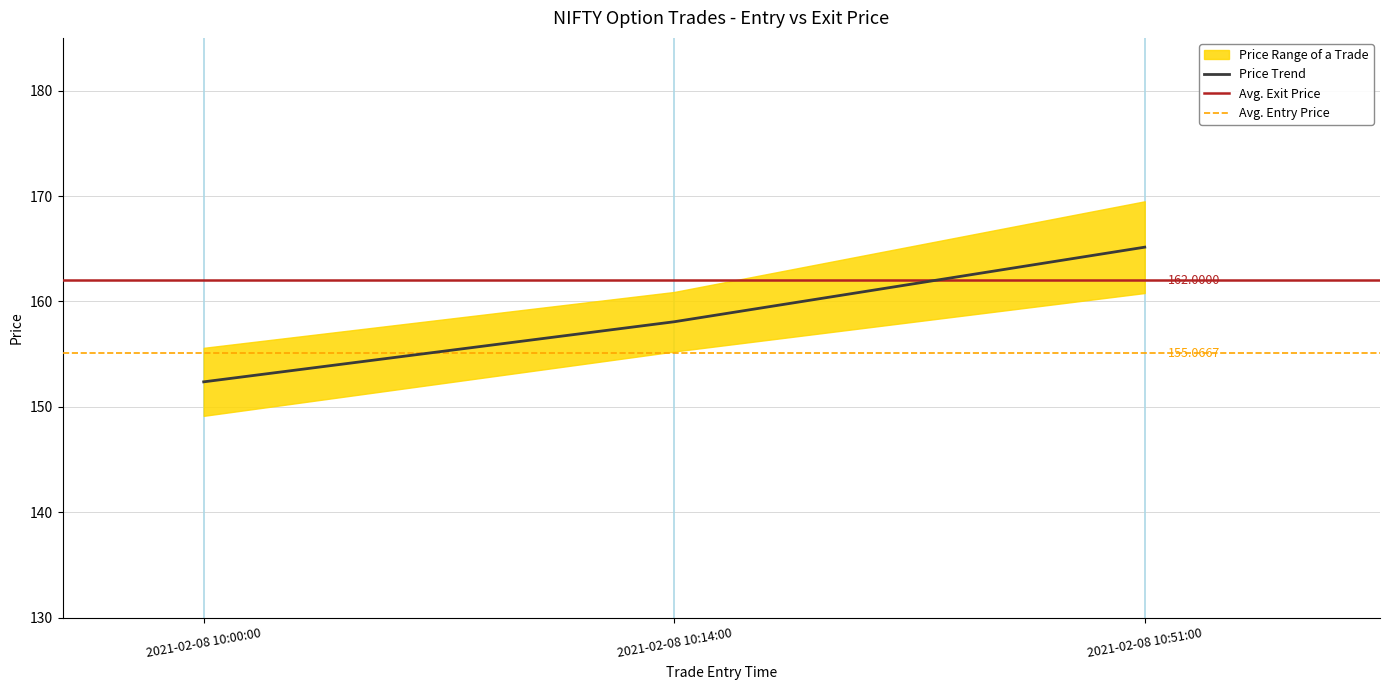

Reading right to left, list all the values displayed in this chart.

2021-02-08 10:51:00=165.1	2021-02-08 10:14:00=158.1	2021-02-08 10:00:00=152.4